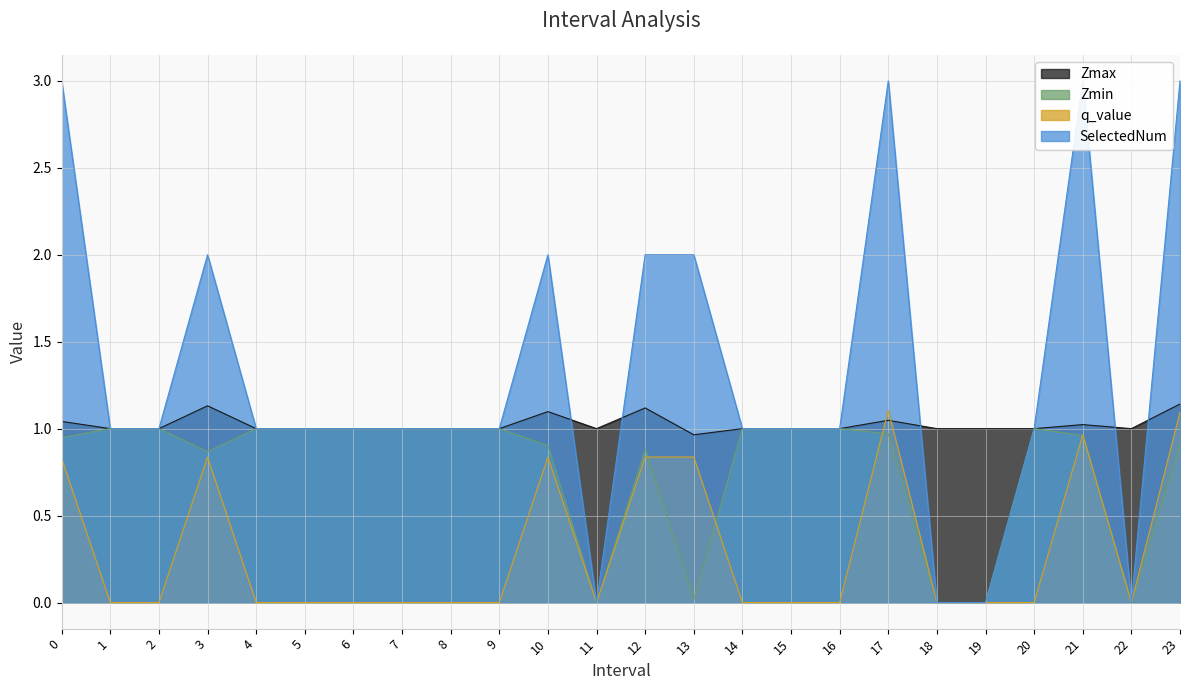

The value of q_value at 14 is 0.4. True or false?

False